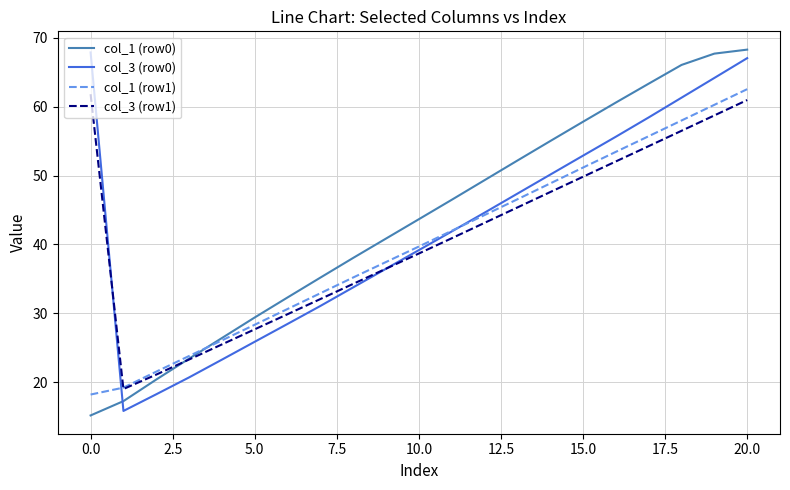

What is the highest value of the col_3 (row1) series?

61.8